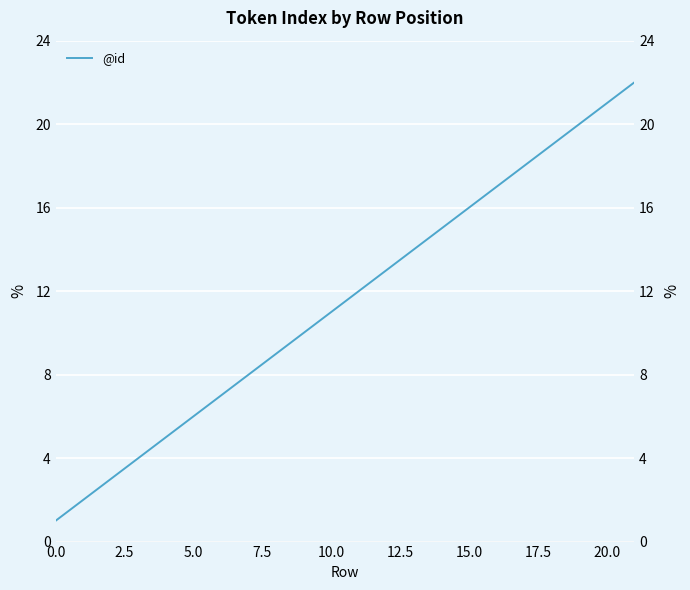

Is this an area chart (filled region under the line)?

No